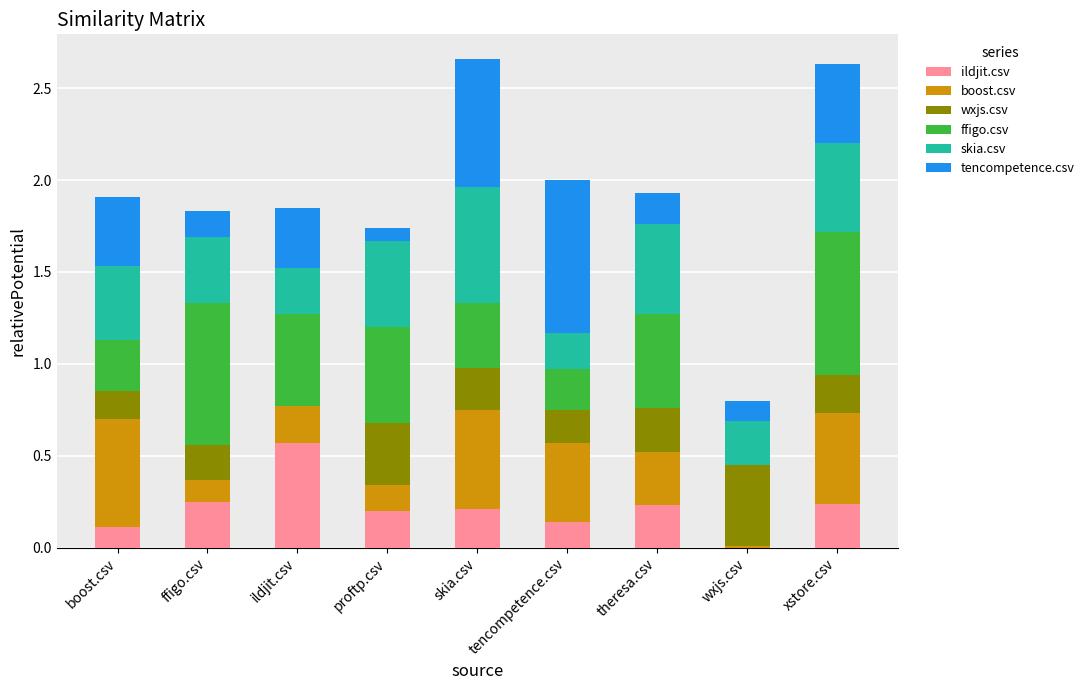

At which label does ildjit.csv reach its peak?

ildjit.csv